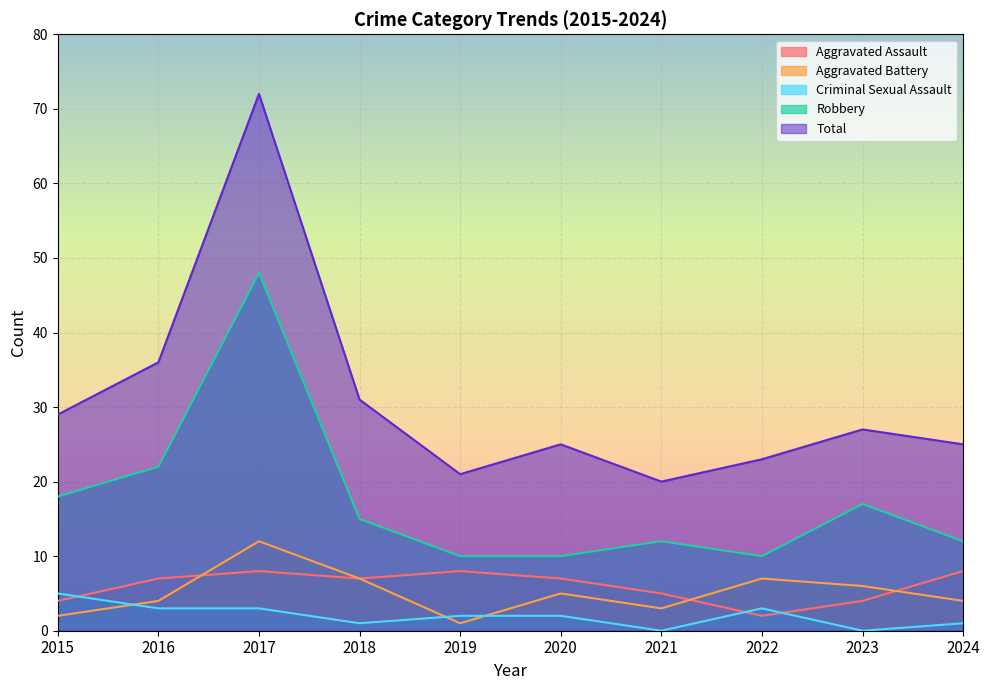

What is the value of the Robbery point at the 4th from the left?

15